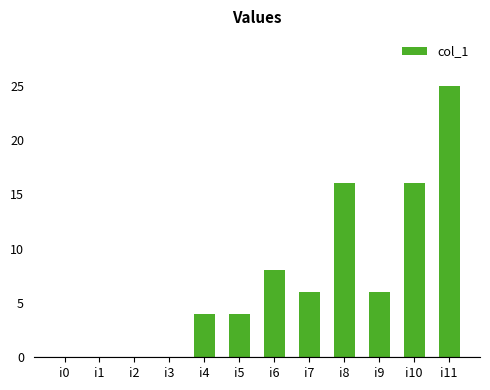

At which label does the data first exceed 6?

i6